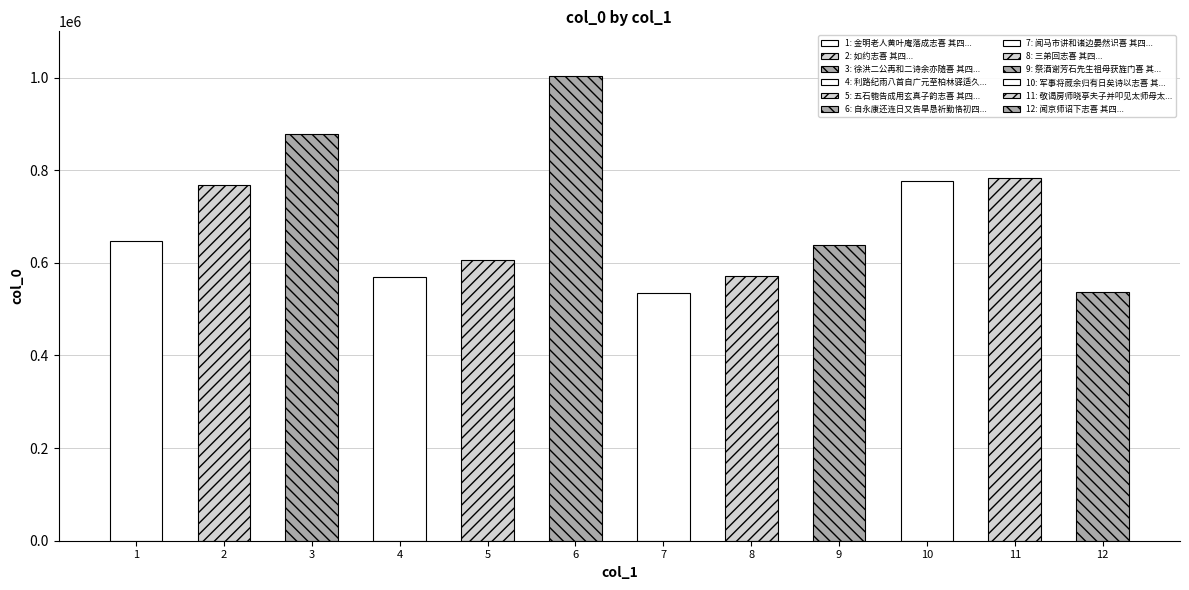

What is the difference between the maximum and minimum values?

469397